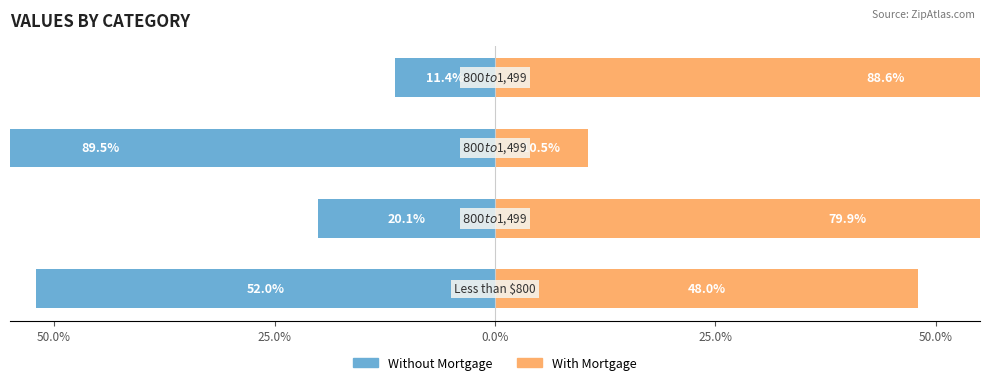

What is the value of the With Mortgage bar at the 1st from the left?

48.0